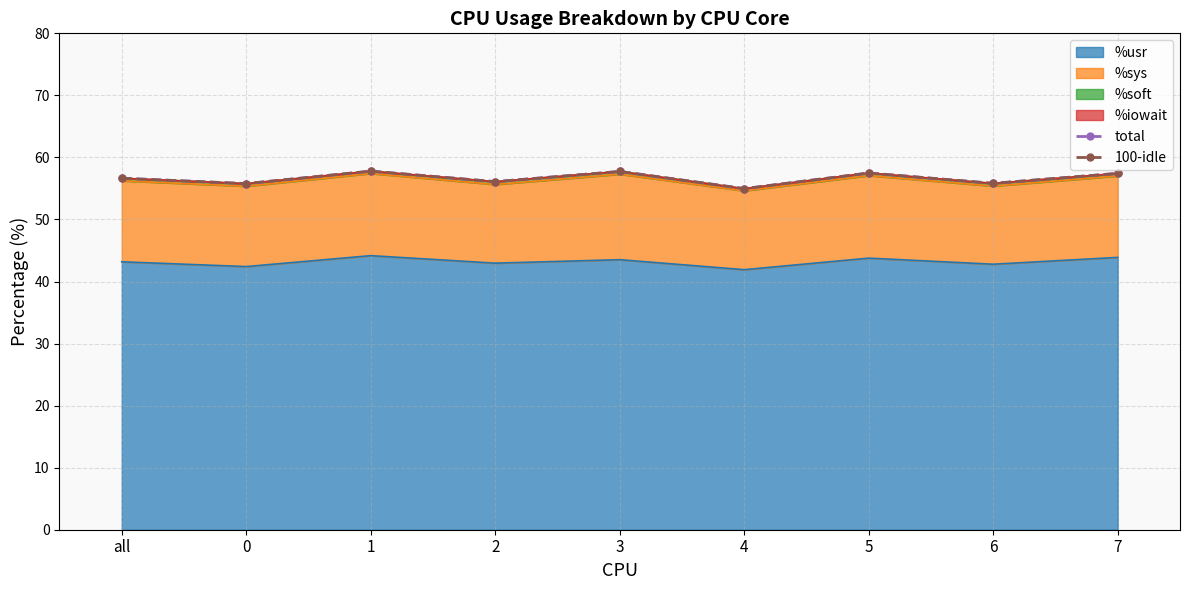

The value of %usr at 3 is 43.5. True or false?

True